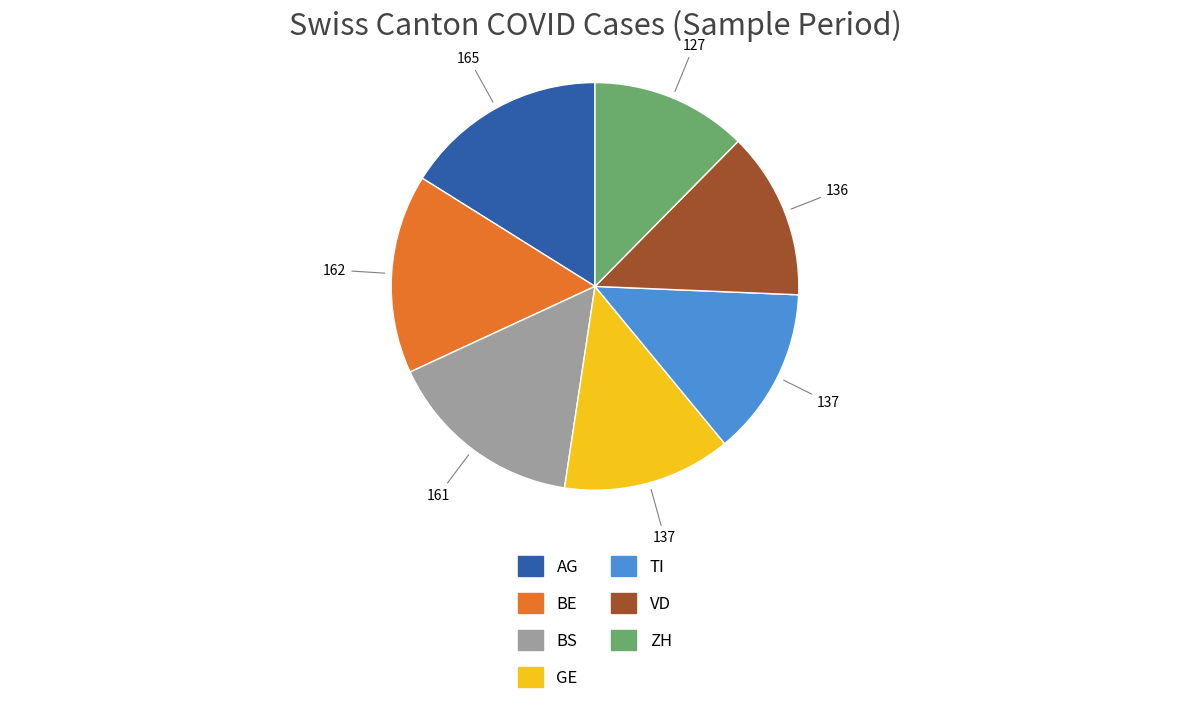

Which slice is the smallest?

ZH